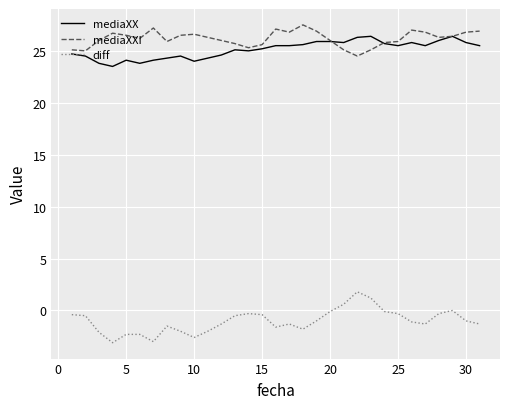

What is the maximum value for mediaXXI?

27.5